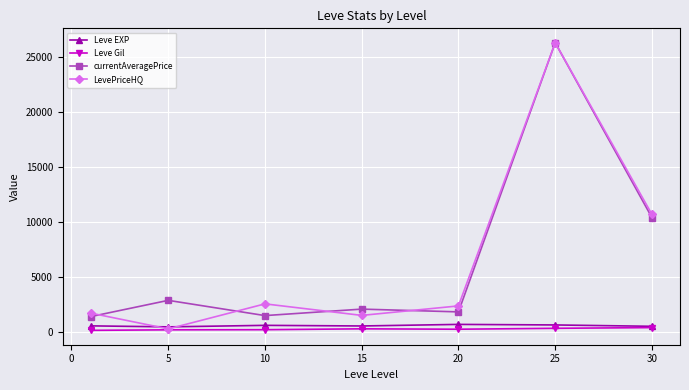

True or false: currentAveragePrice and Leve Gil intersect in this chart.

False